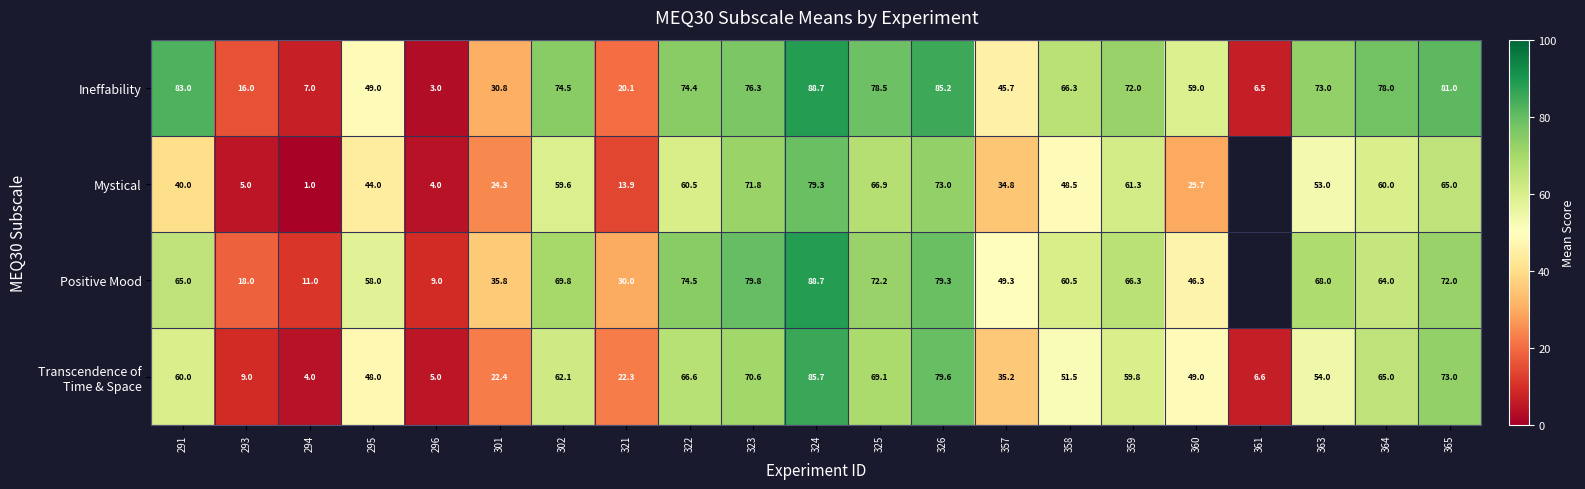

The Mystical series shows 35.7 at 323. True or false?

False